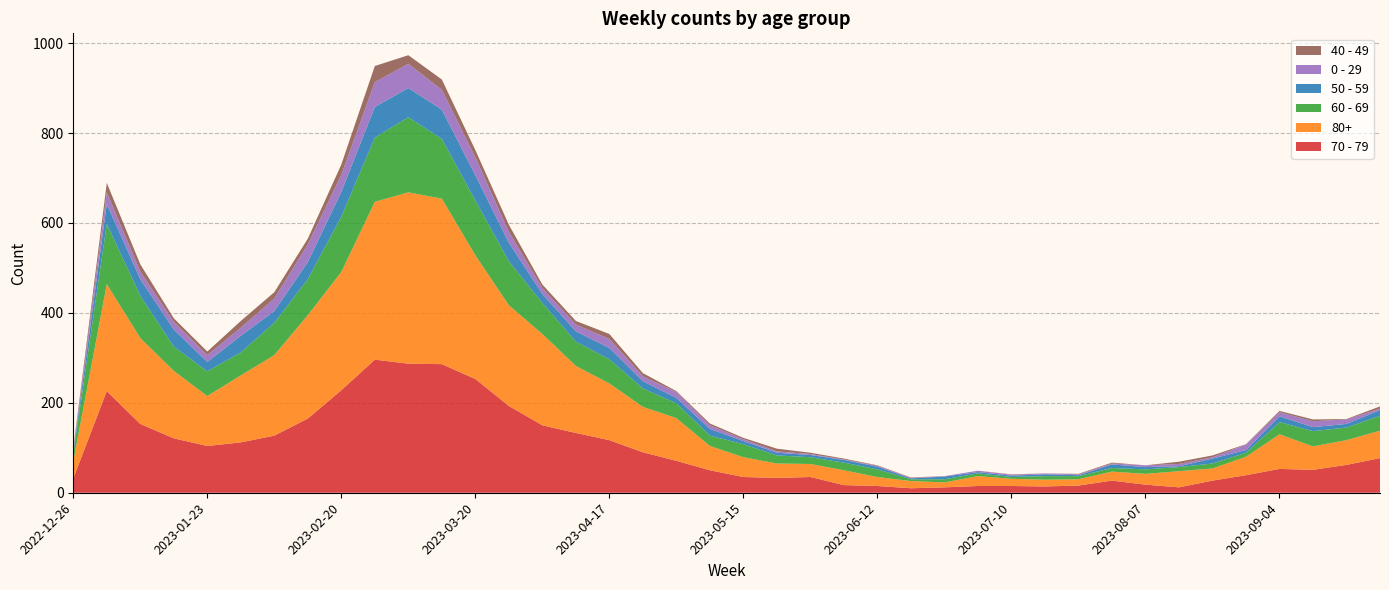

Reading left to right, what are all the values shown in this chart?

70 - 79: 32	226	153	121	104	112	127	165	228	296	287	286	253	193	150	133	117	90	71	50	35	33	35	17	15	10	12	15	15	14	16	27	18	12	27	39	53	51	62	77
80+: 38	238	191	150	111	149	179	230	263	351	381	368	275	224	203	149	126	101	95	54	44	32	29	33	20	16	11	22	16	15	14	20	24	36	27	41	77	52	55	61
60 - 69: 16	134	94	54	55	51	72	80	123	143	167	133	122	98	69	54	54	41	33	23	29	18	15	17	17	4	7	6	4	8	7	8	10	9	11	9	27	34	28	33
50 - 59: 5	44	37	38	21	37	26	38	55	68	65	65	56	41	20	23	25	16	12	15	7	6	5	6	6	2	6	3	3	4	2	8	5	2	11	6	13	9	8	13
0 - 29: 4	26	17	17	15	18	28	39	38	55	54	44	40	24	13	15	20	11	13	8	4	3	2	1	2	1	1	3	2	2	2	2	4	5	3	12	9	13	10	3
40 - 49: 4	21	16	8	8	15	14	13	23	36	19	23	16	16	8	8	11	7	2	4	3	6	3	2	1	1	0	0	1	0	1	2	0	5	4	1	3	4	1	5